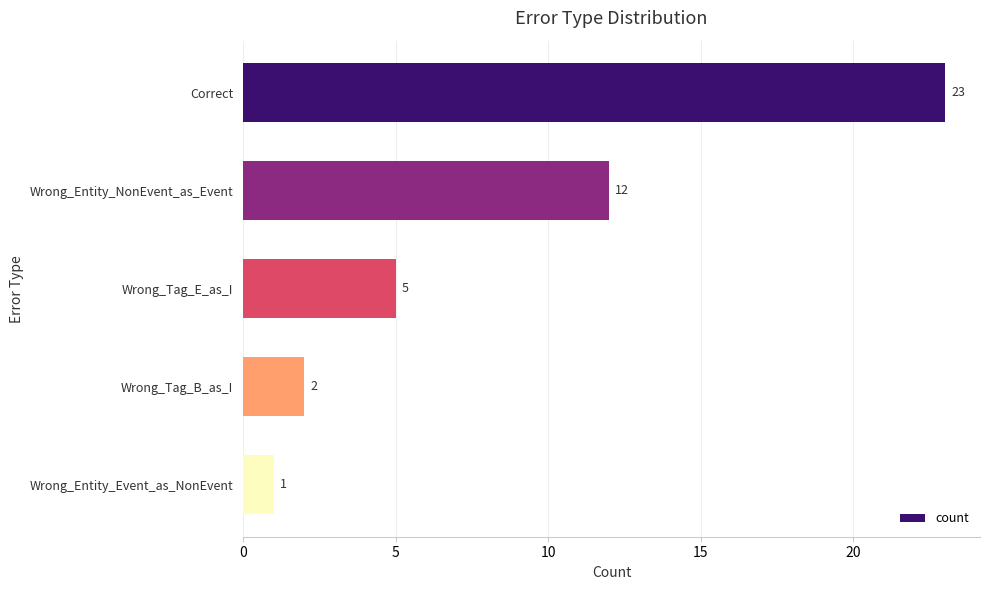

Reading top to bottom, extract all data points from this chart.

23	12	5	2	1